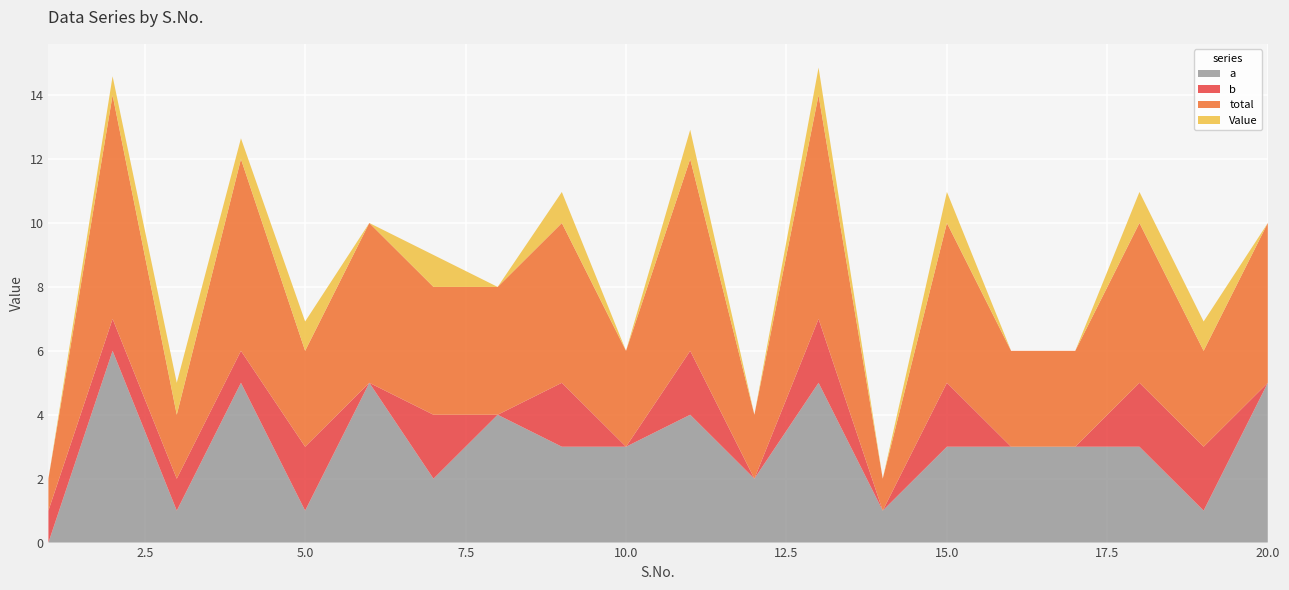

Reading left to right, transcribe all the data shown in this chart.

a: 1=0.0	2=6.0	3=1.0	4=5.0	5=1.0	6=5.0	7=2.0	8=4.0	9=3.0	10=3.0	11=4.0	12=2.0	13=5.0	14=1.0	15=3.0	16=3.0	17=3.0	18=3.0	19=1.0	20=5.0
b: 1=1.0	2=1.0	3=1.0	4=1.0	5=2.0	6=0.0	7=2.0	8=0.0	9=2.0	10=0.0	11=2.0	12=0.0	13=2.0	14=0.0	15=2.0	16=0.0	17=0.0	18=2.0	19=2.0	20=0.0
total: 1=1.0	2=7.0	3=2.0	4=6.0	5=3.0	6=5.0	7=4.0	8=4.0	9=5.0	10=3.0	11=6.0	12=2.0	13=7.0	14=1.0	15=5.0	16=3.0	17=3.0	18=5.0	19=3.0	20=5.0
Value: 1=0.0	2=0.6	3=1.0	4=0.7	5=0.9	6=0.0	7=1.0	8=0.0	9=1.0	10=0.0	11=0.9	12=0.0	13=0.9	14=0.0	15=1.0	16=0.0	17=0.0	18=1.0	19=0.9	20=0.0